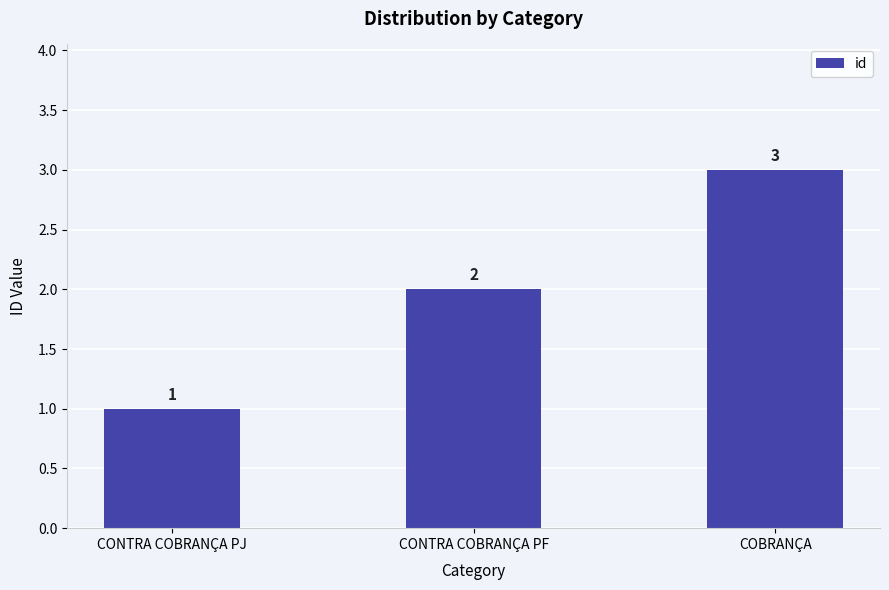

What position from the left is COBRANÇA?

3